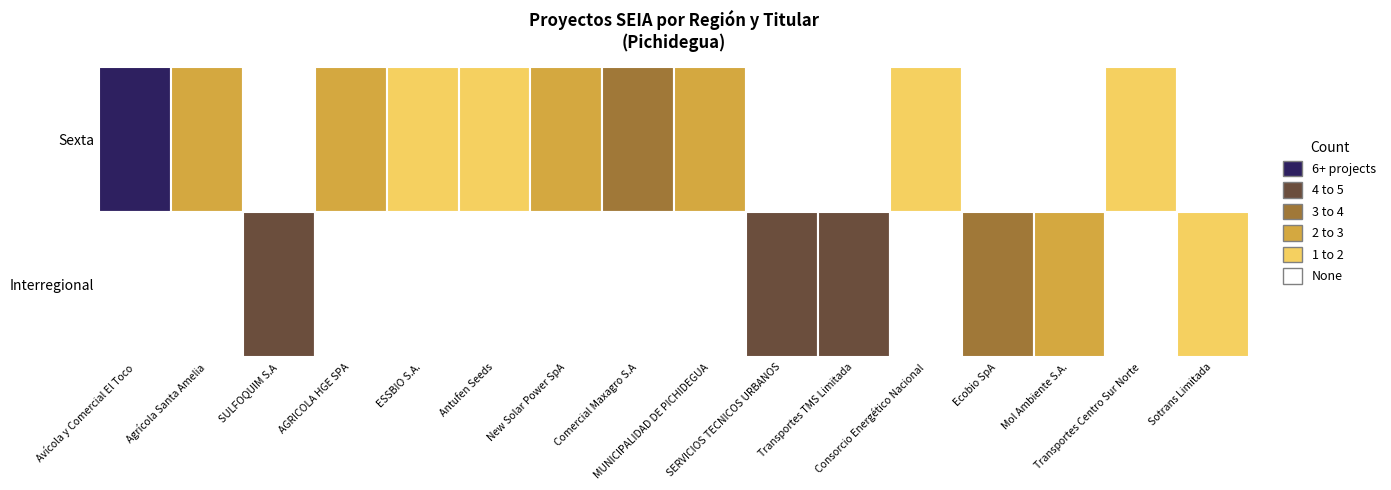

Which series has the largest total across all categories?

Sexta